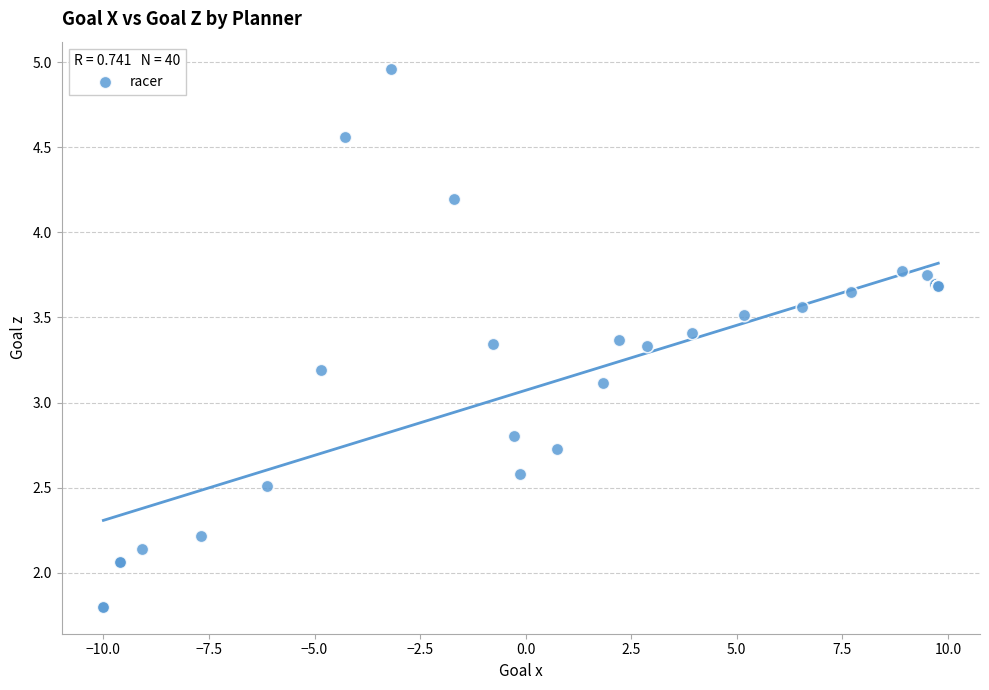

What Y value in the scatter plot is closest to 3?

3.1